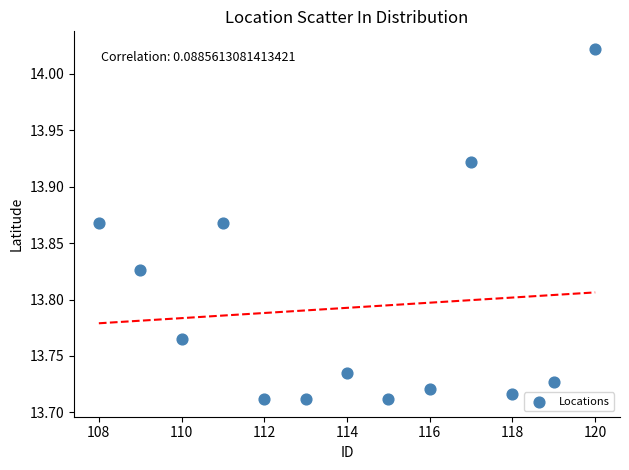

What is the range of X values (max minus min)?

12.0